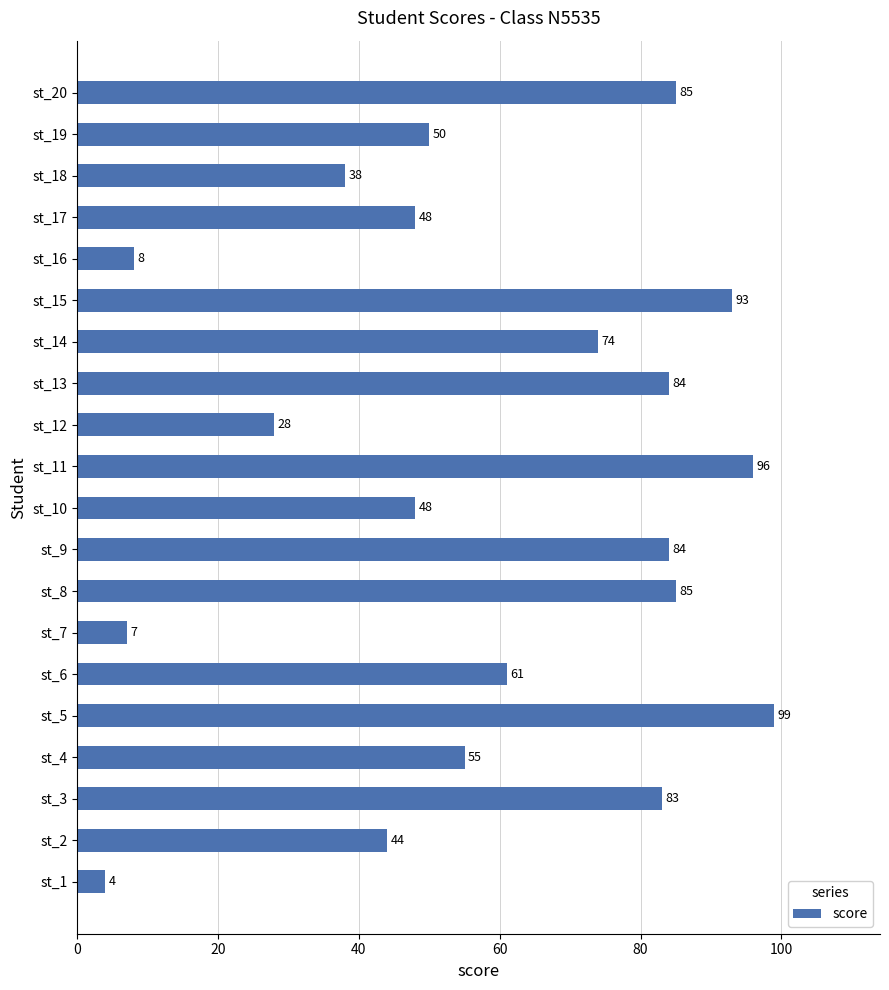

What is the sum of all values?

1174